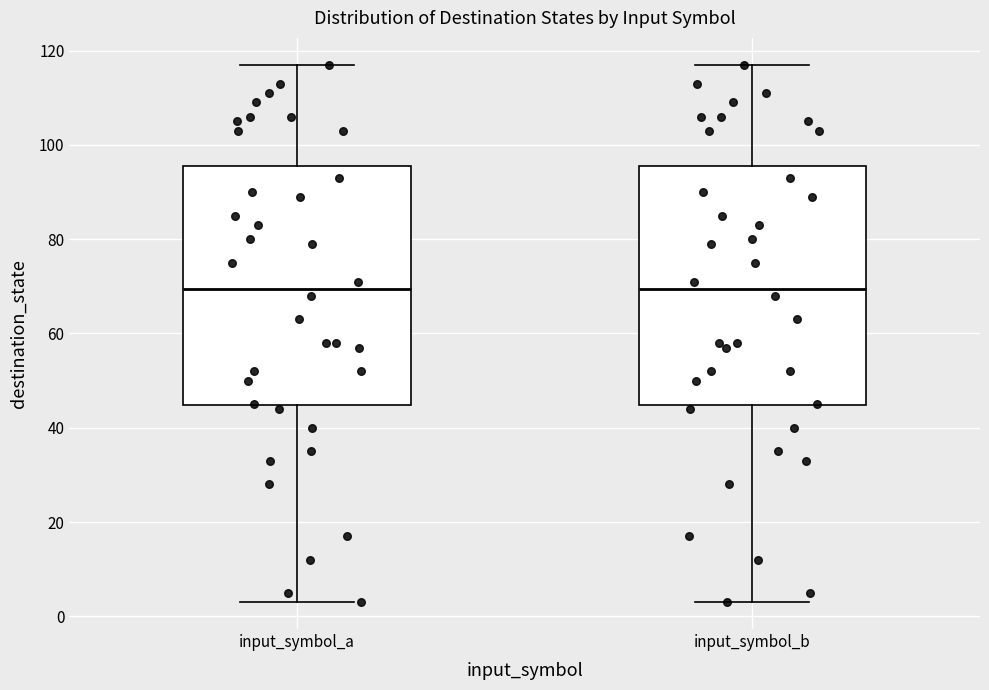

Reading left to right, transcribe this box plot: for each box, give where its median line is, the range the box spans, and where its two whiskers end, as read against the y-axis. The values are not printed on the chart, so give them approximately, as read against the axis.

input_symbol_a: median 70, box 44 to 96, whiskers 4 to 118
input_symbol_b: median 70, box 44 to 96, whiskers 4 to 118